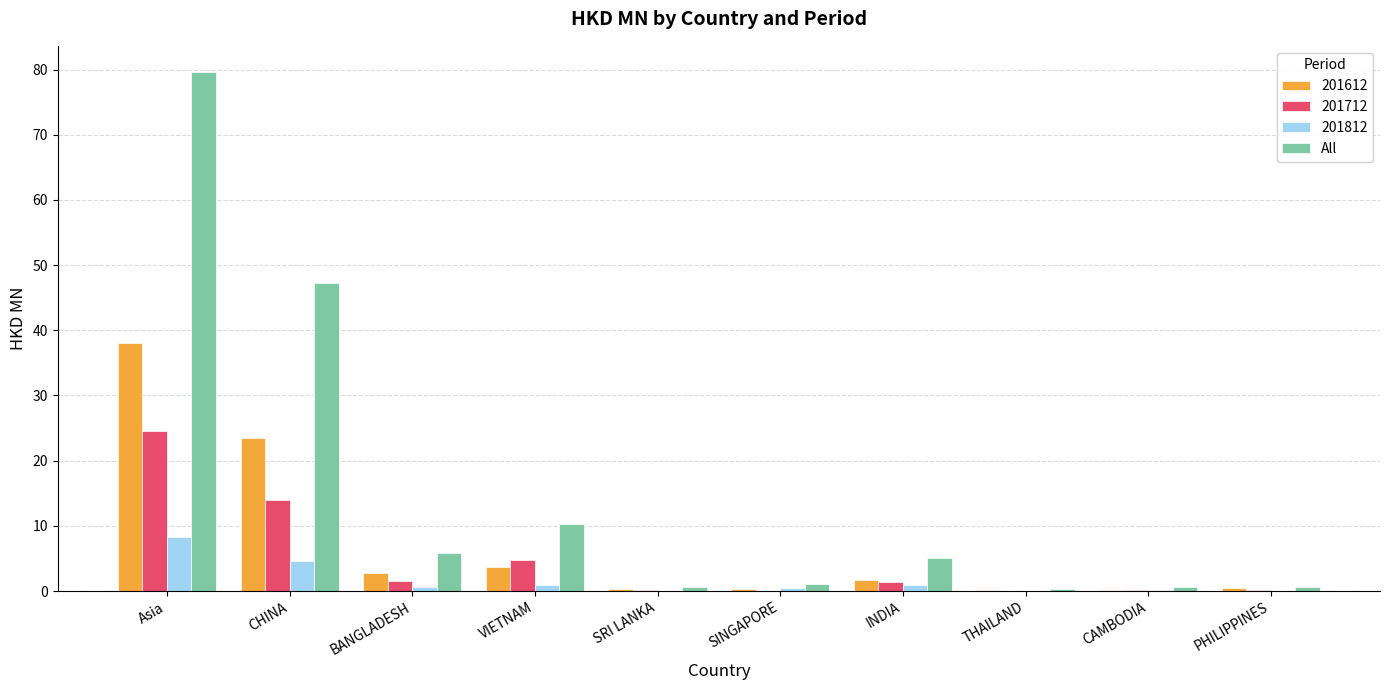

How many categories are shown in the chart?

10